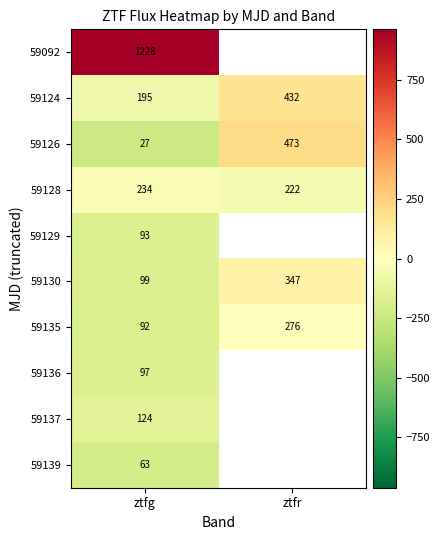

List the series in order of their peak value, highest first.

59092, 59126, 59124, 59130, 59135, 59128, 59137, 59136, 59129, 59139